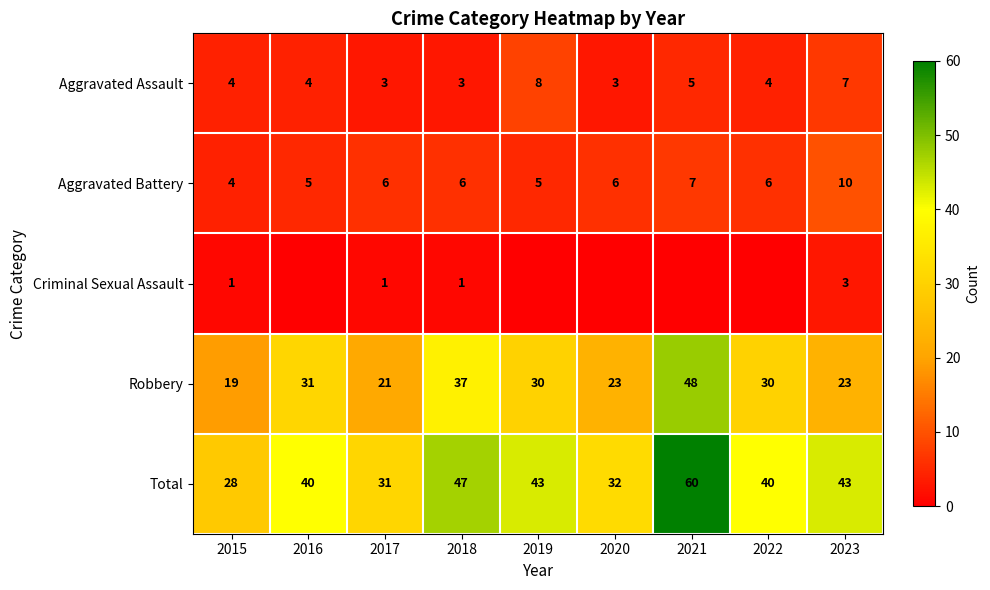

What is the sum of the Total values at 2020 and 2015?

60